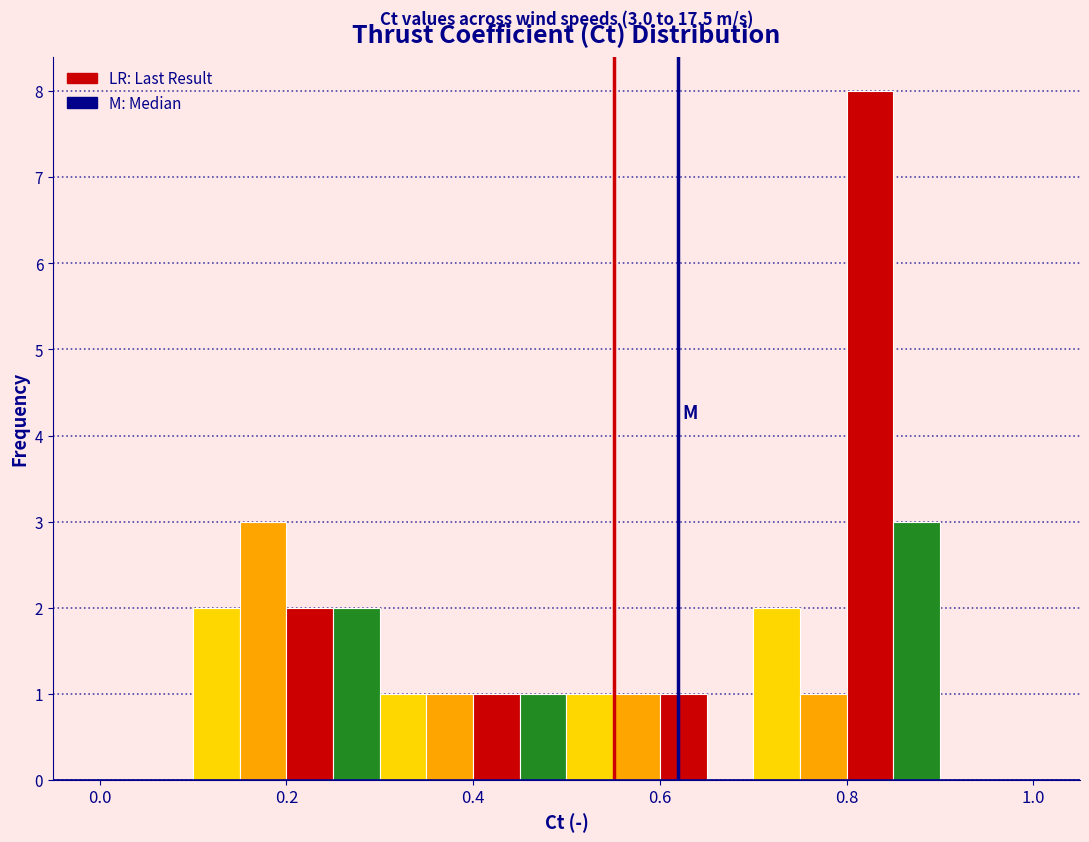

Read against the x-axis, roughly where is the centre of the tallest bar?

0.82